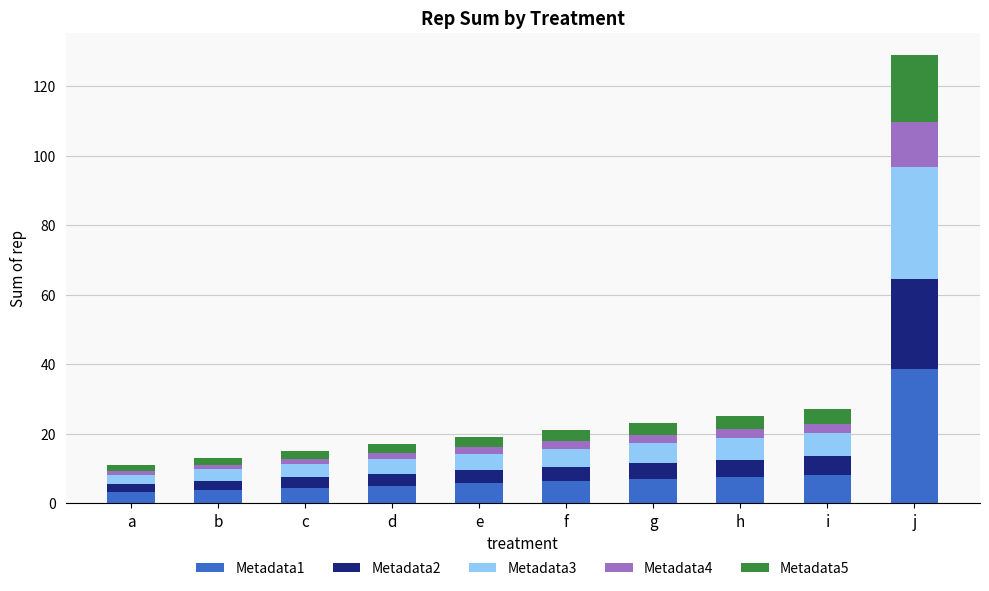

At which label does Metadata1 reach its peak?

j